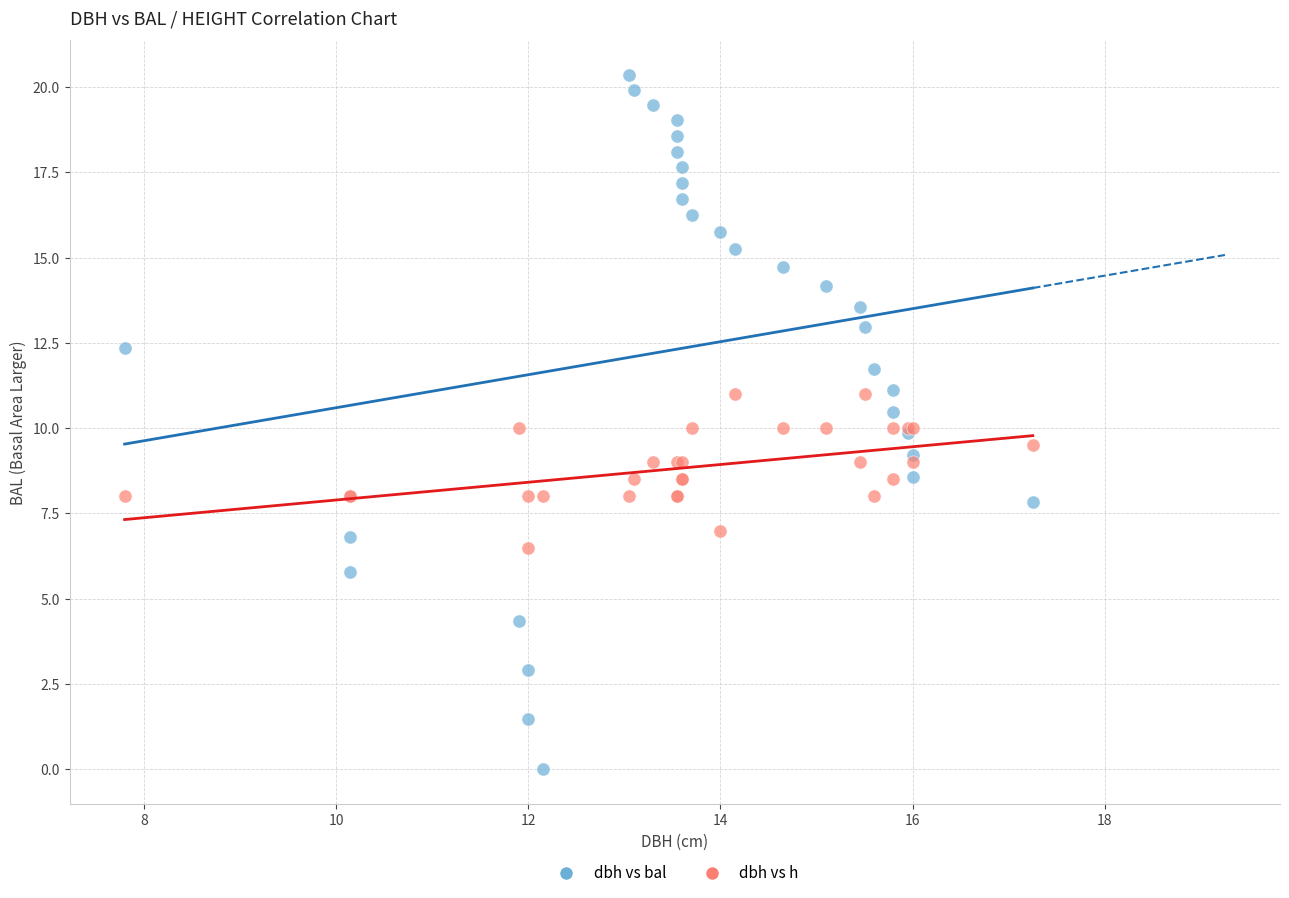

What are all the series names shown in the legend?

dbh vs bal, dbh vs h